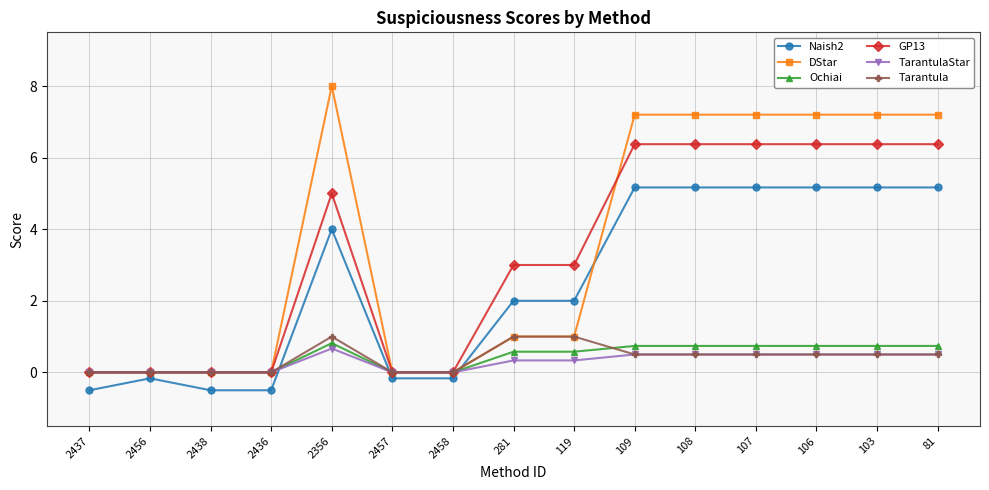

Rank the series by their maximum value, from lowest to highest.

TarantulaStar, Ochiai, Tarantula, Naish2, GP13, DStar